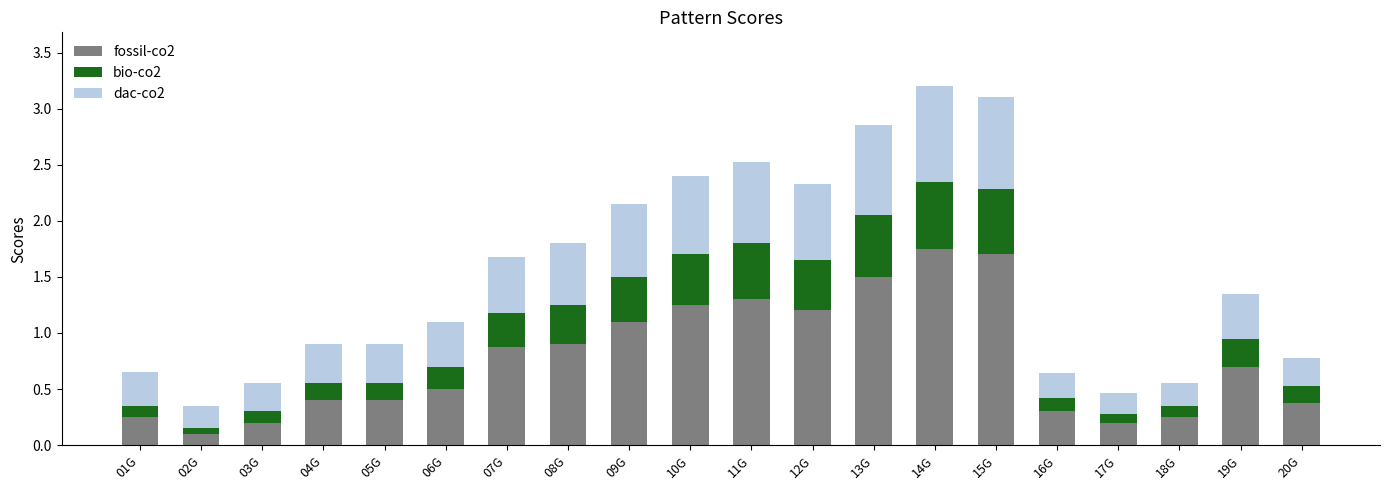

What is the total value across all series at 11G?

2.5